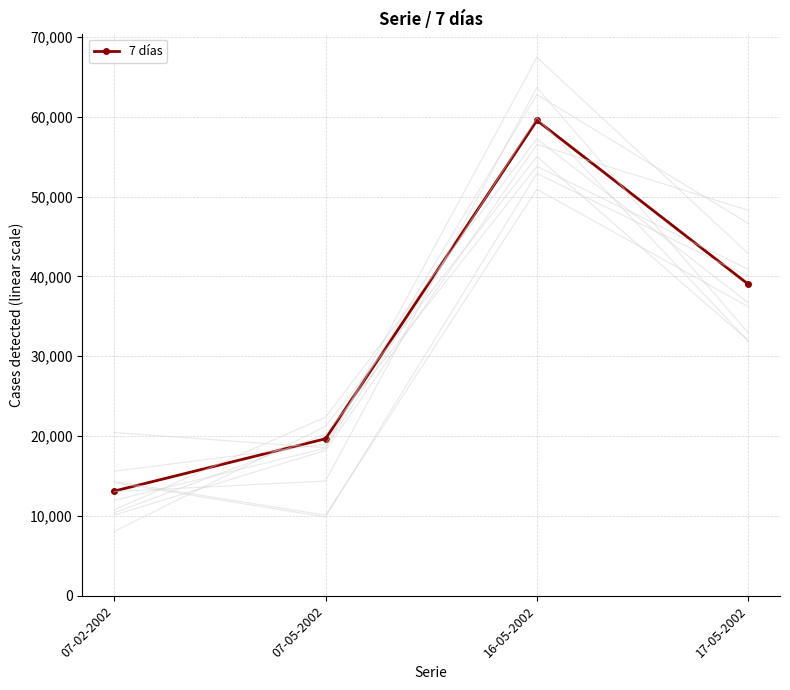

Rank the categories by value from highest to lowest.

16-05-2002, 17-05-2002, 07-05-2002, 07-02-2002